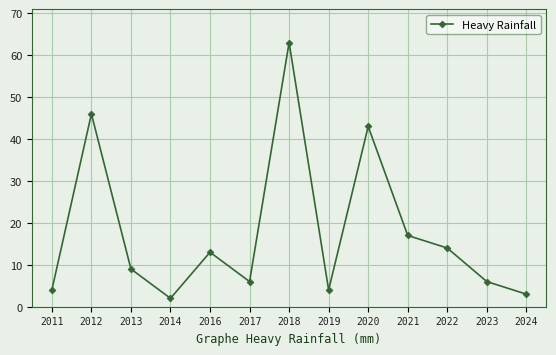

At which category does the data reach its first local valley?

2014